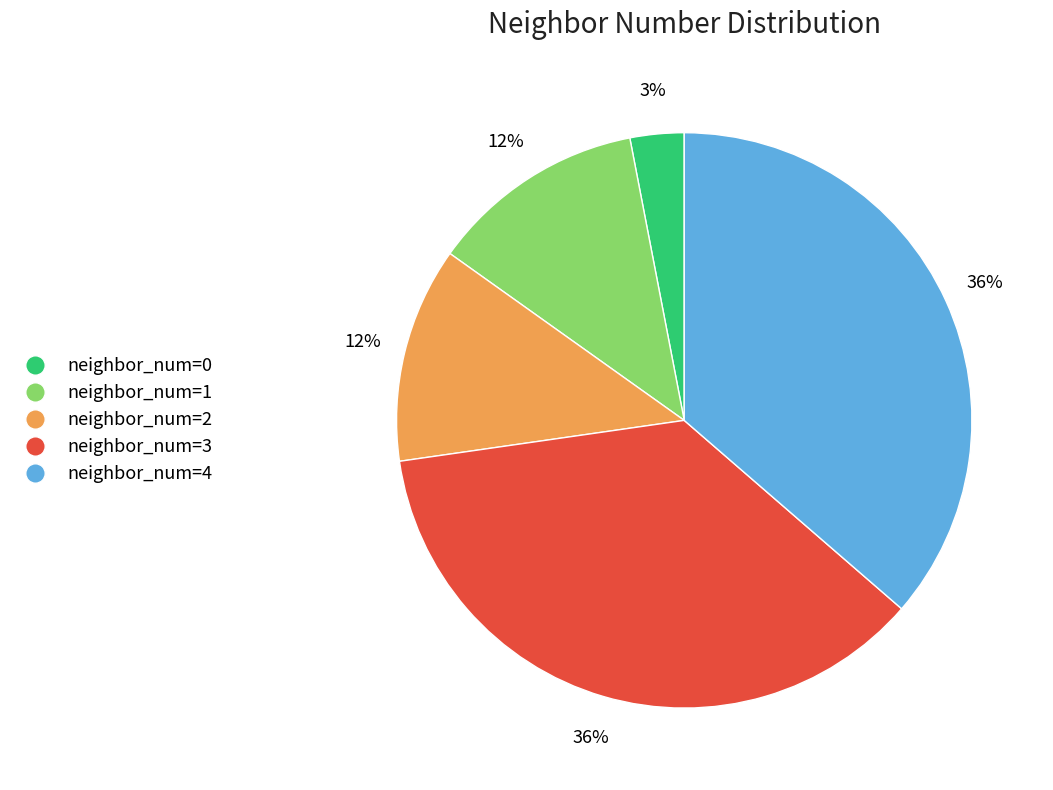

Which has a higher value, neighbor_num=1 or neighbor_num=4?

neighbor_num=4